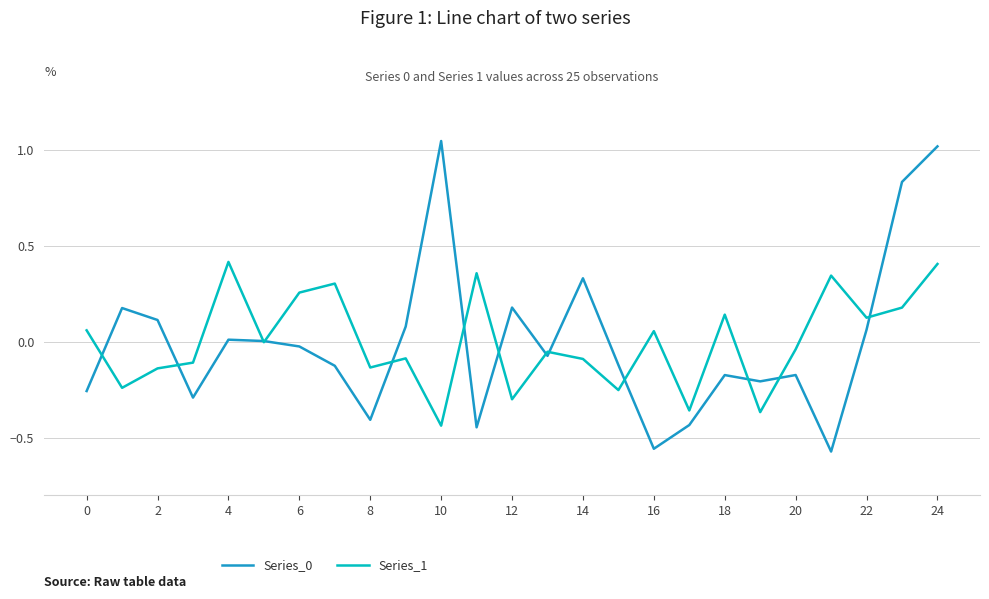

How many lines are shown in the chart?

2